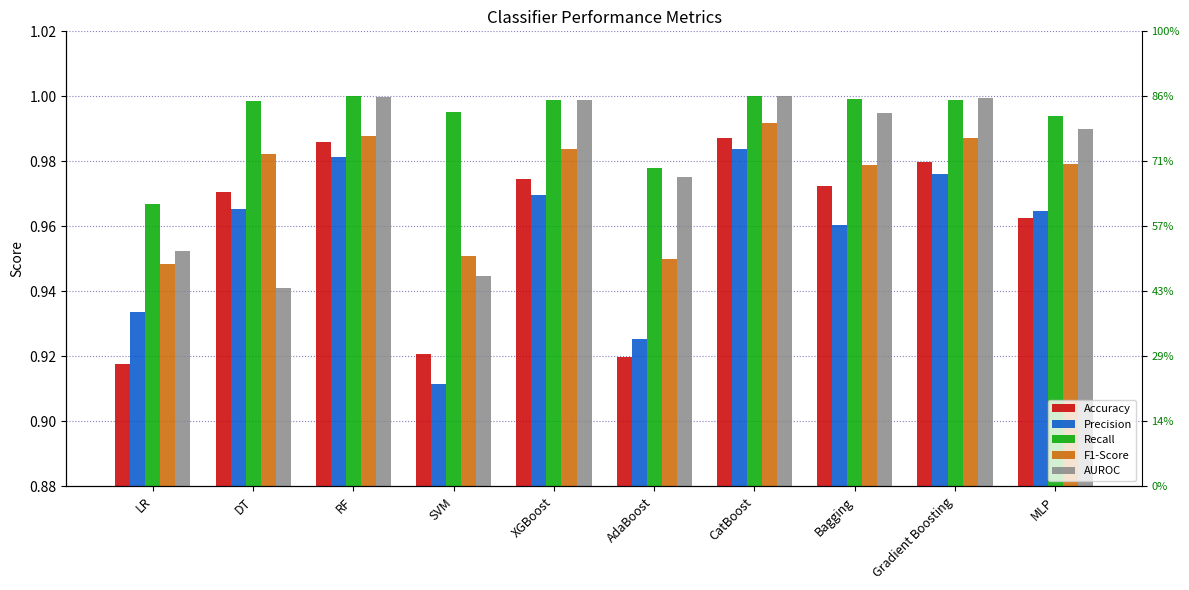

What value does the Precision series have at AdaBoost?

0.9